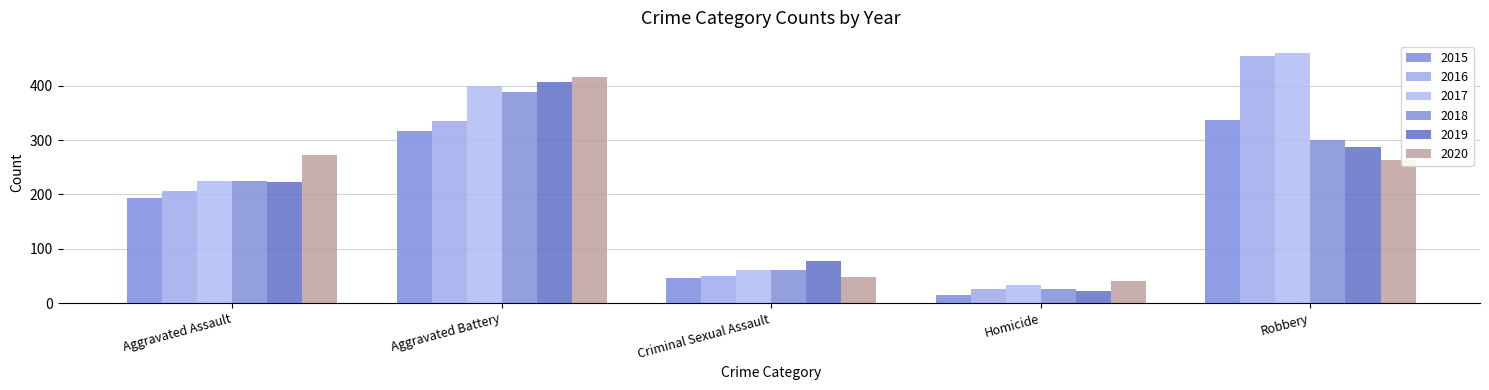

What are all the series names shown in the legend?

2015, 2016, 2017, 2018, 2019, 2020